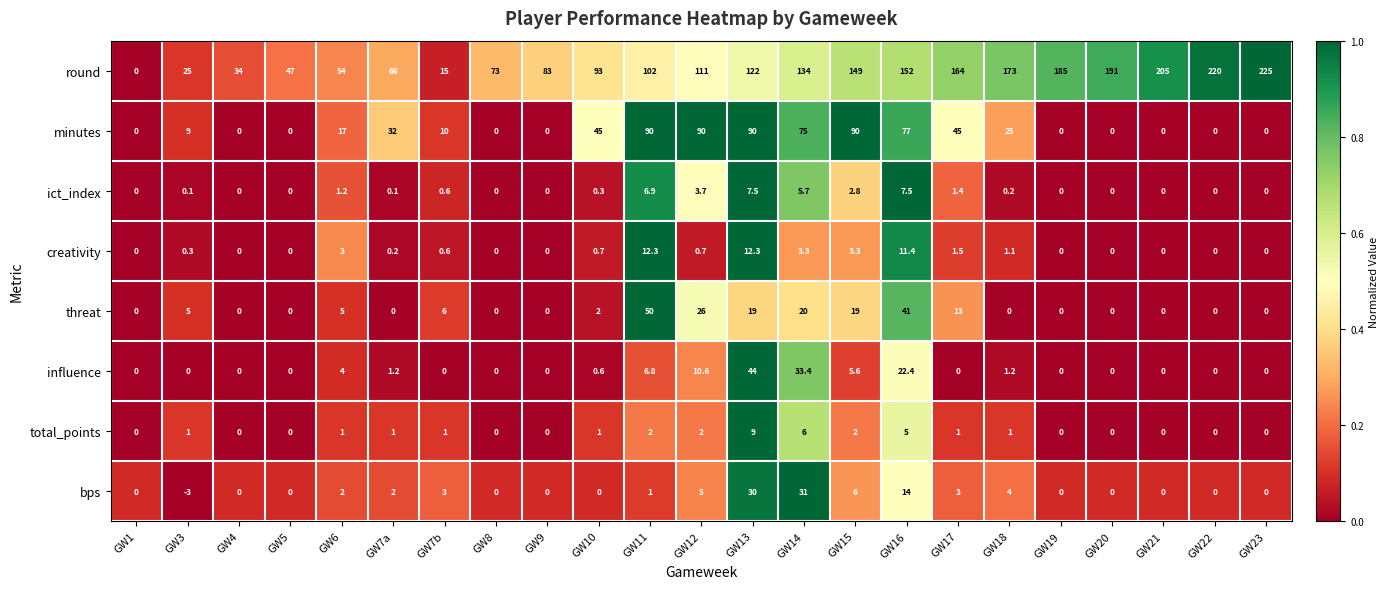

How many values in threat are above zero?

11